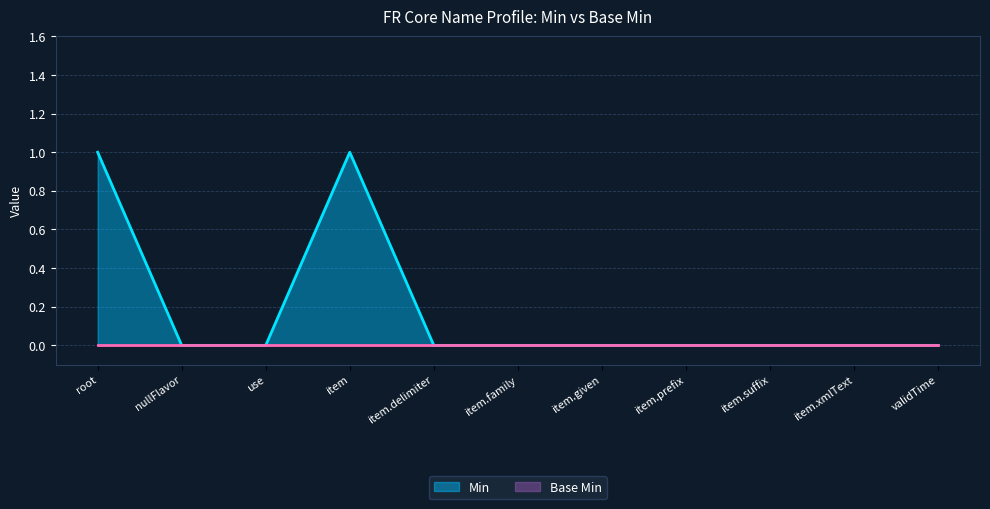

The value of Min at validTime is 0. True or false?

True